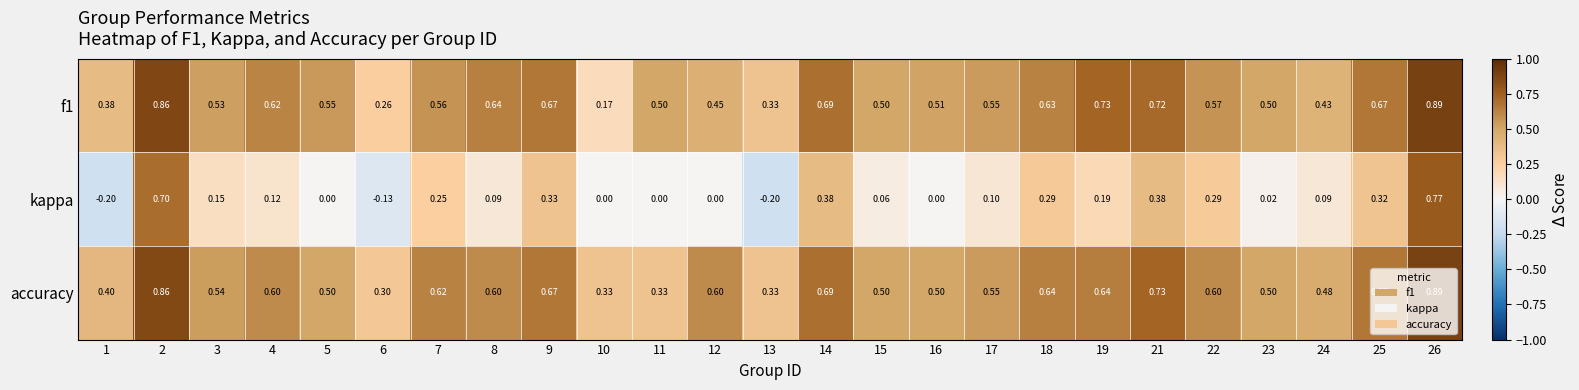

At how many categories does at least one series exceed 0?

25